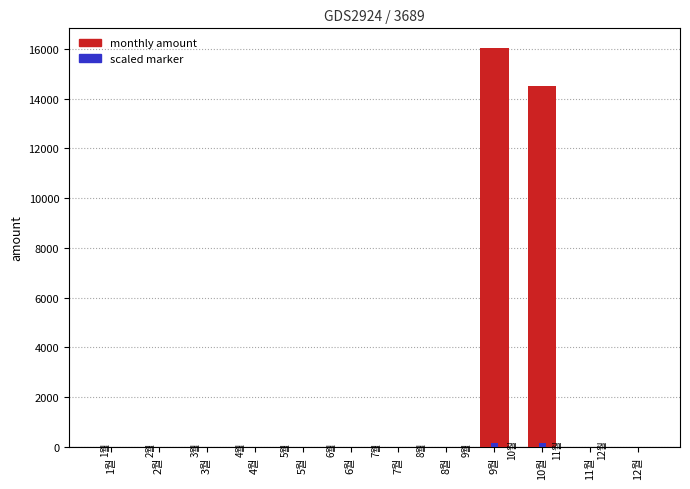

What is the average value of the scaled marker series?

25.5